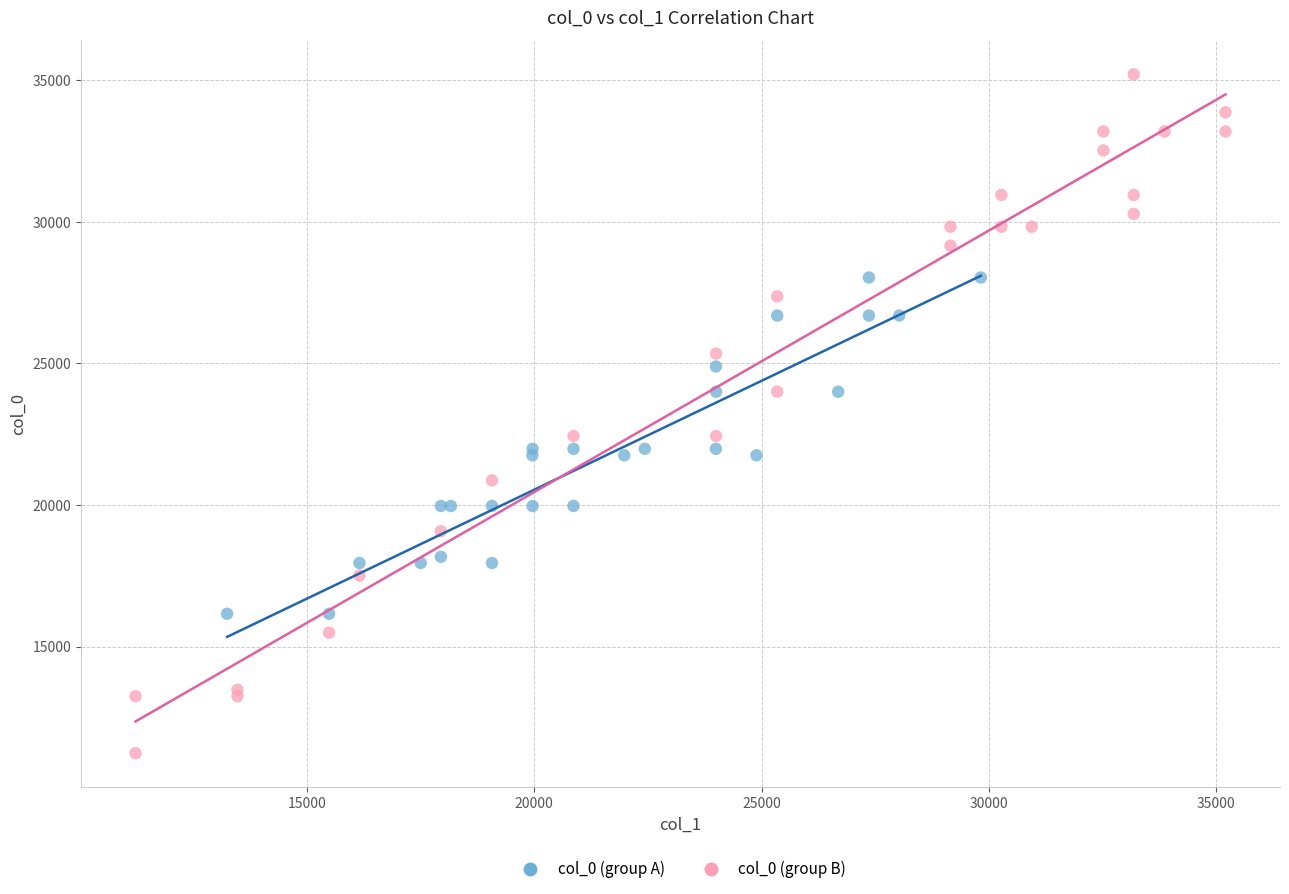

Which series contains the highest Y value?

col_0 (group B)